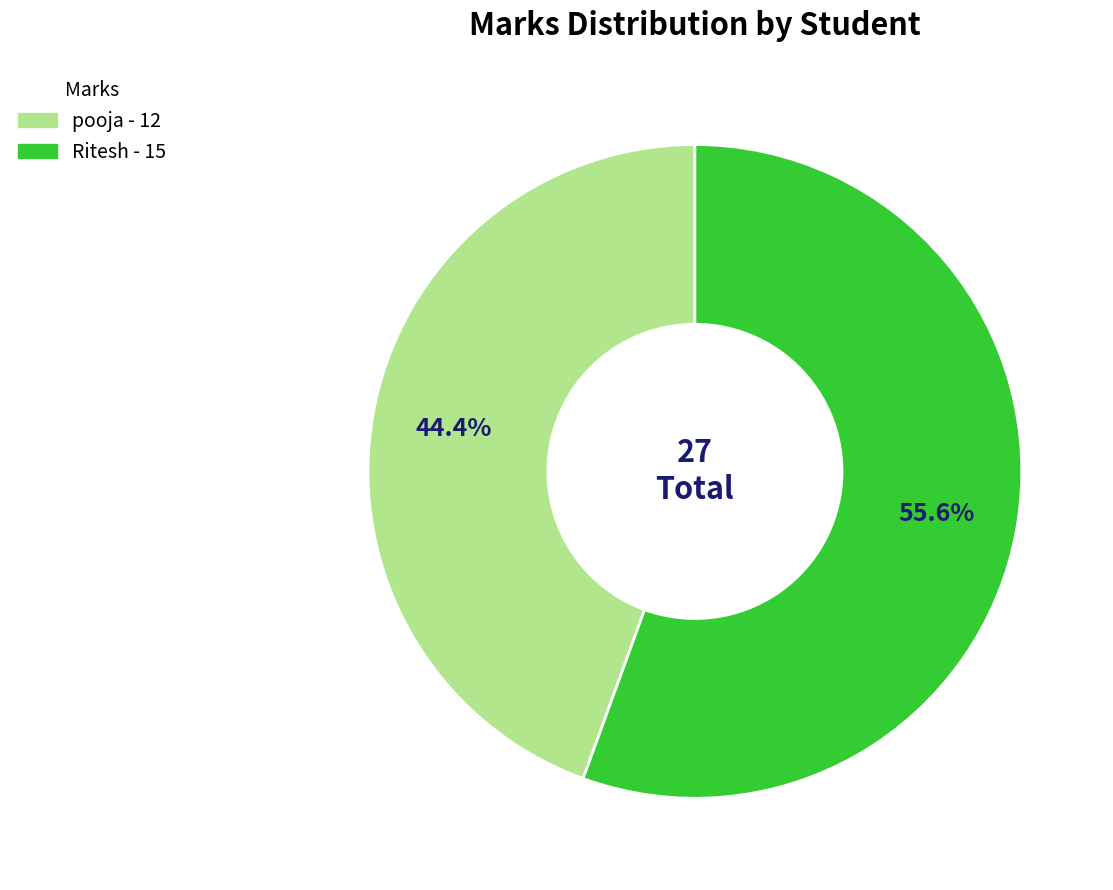

Is it true that pooja is 51% of the pie?

False